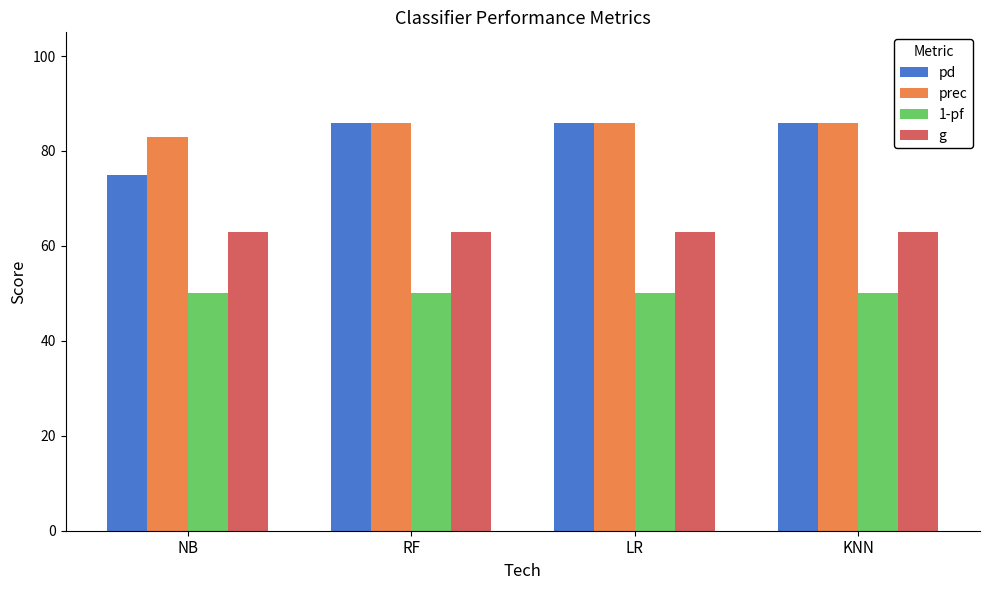

What is the label of the 1st bar from the right?

KNN